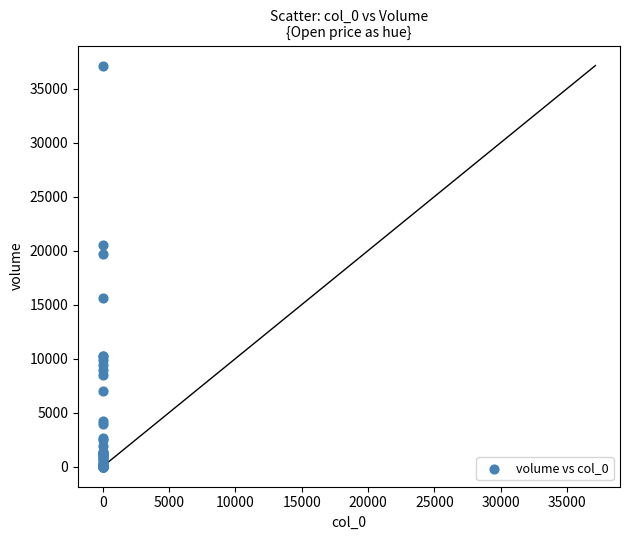

What Y value in the scatter plot is closest to 18564?

19711.3